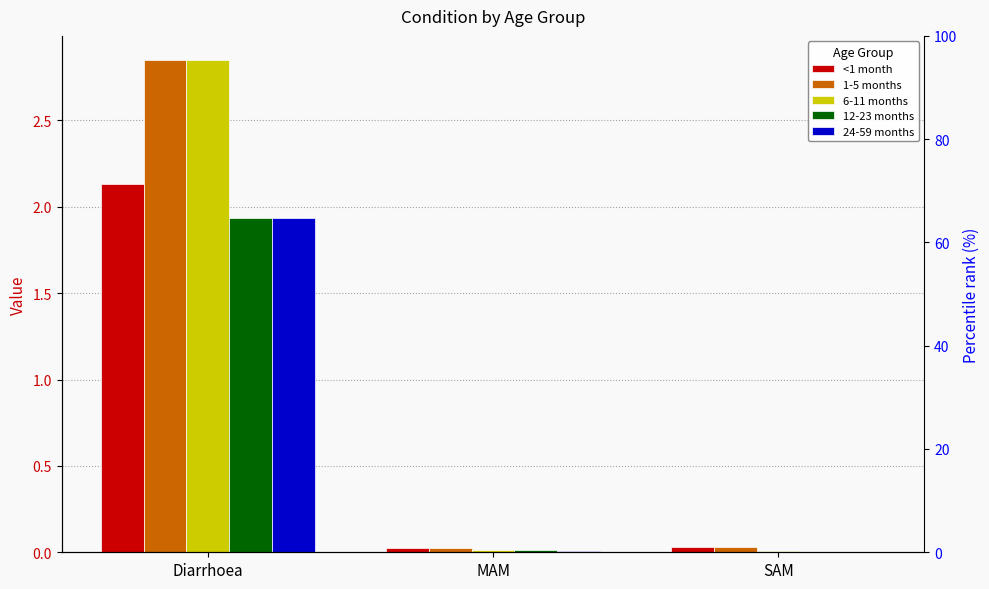

How many bars are there in each group?

5